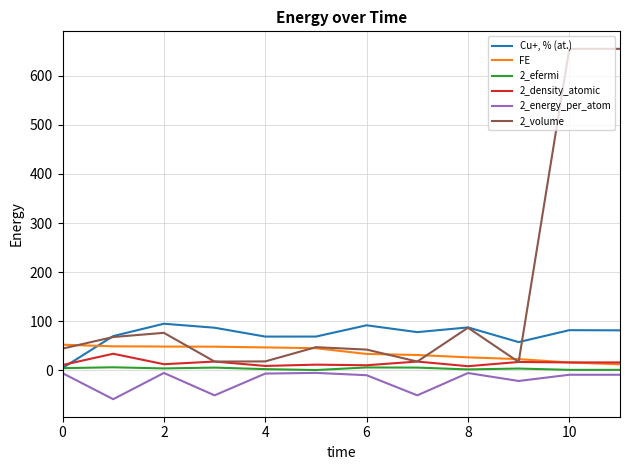

True or false: FE and 2_energy_per_atom cross at least once.

False